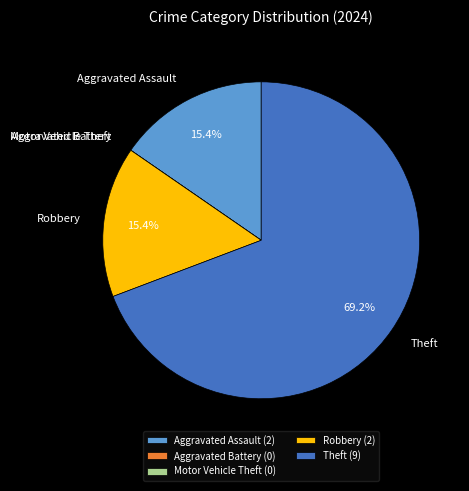

True or false: Aggravated Assault accounts for 5% of the total.

False